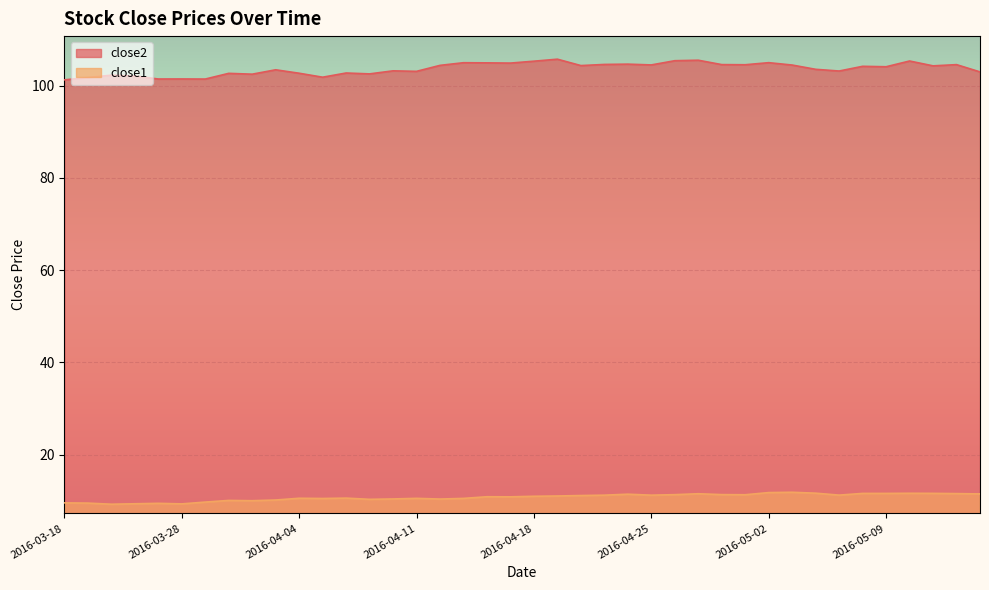

Which series changed the most between 2016-03-24 and 2016-03-28?

close1